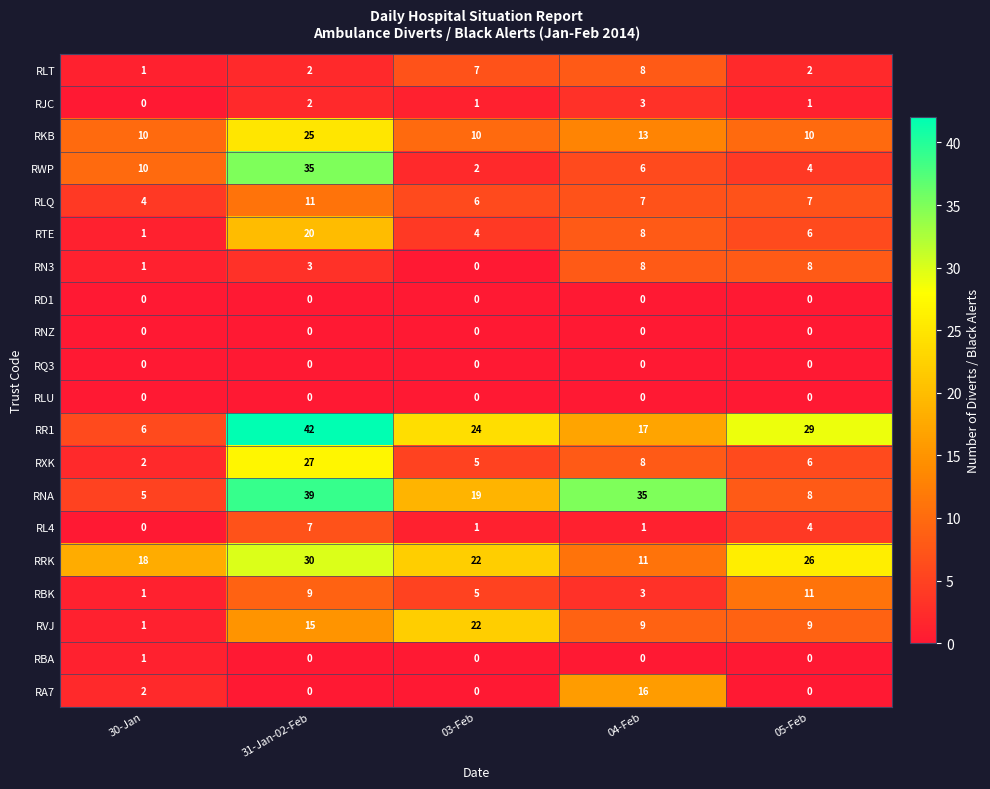

At how many categories does at least one series exceed 12?

5